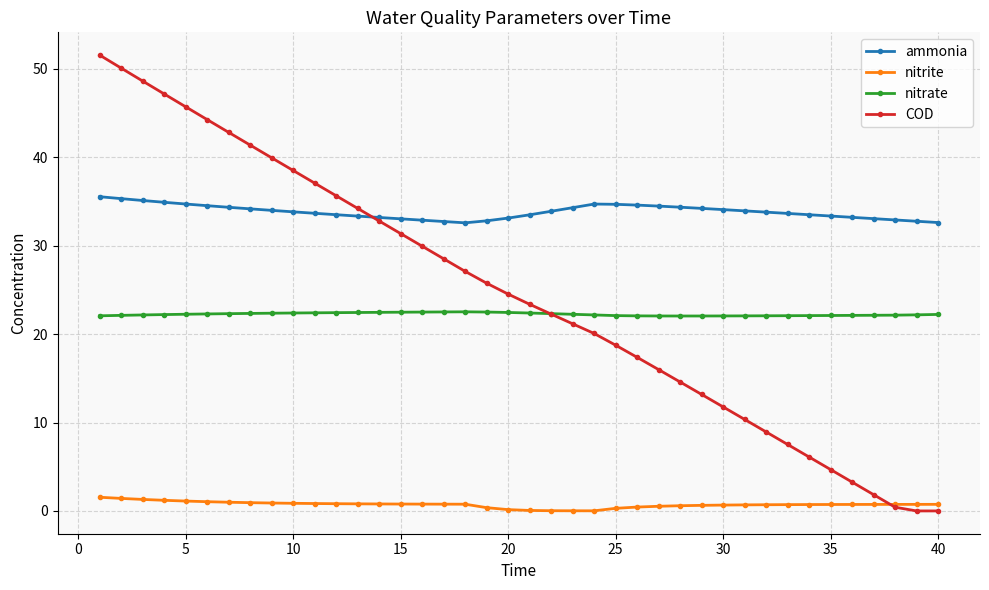

What is the difference between the second highest and second lowest values in the ammonia series?

2.7